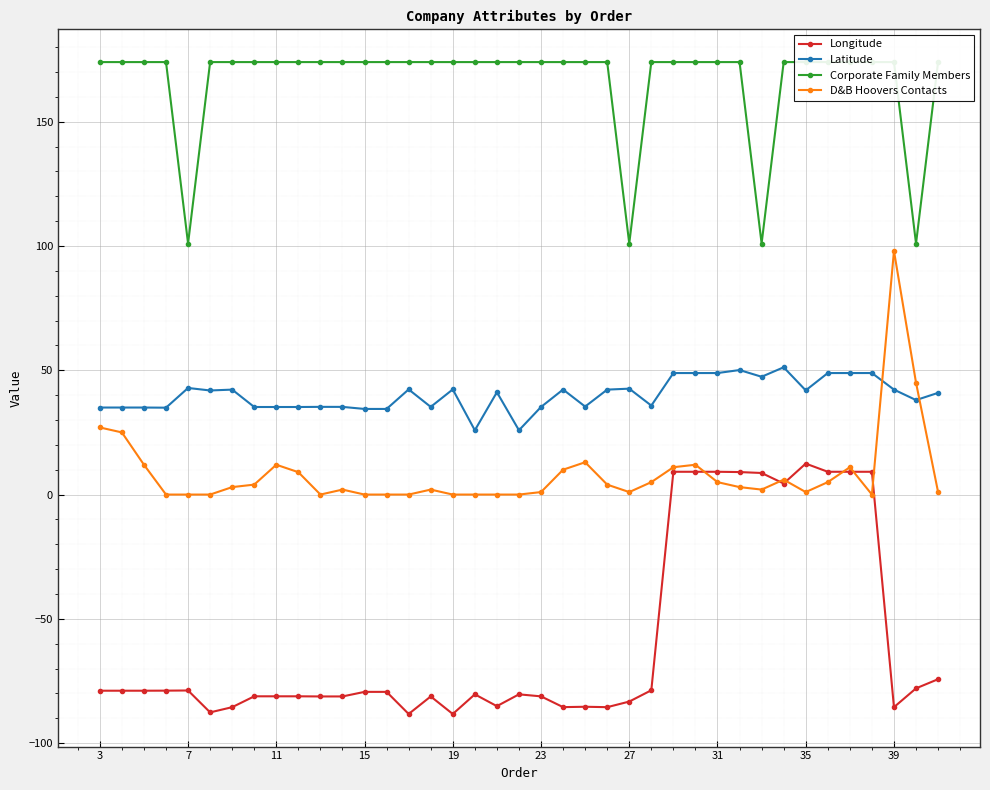

Which series ends up on top after the final intersection of Latitude and D&B Hoovers Contacts?

Latitude